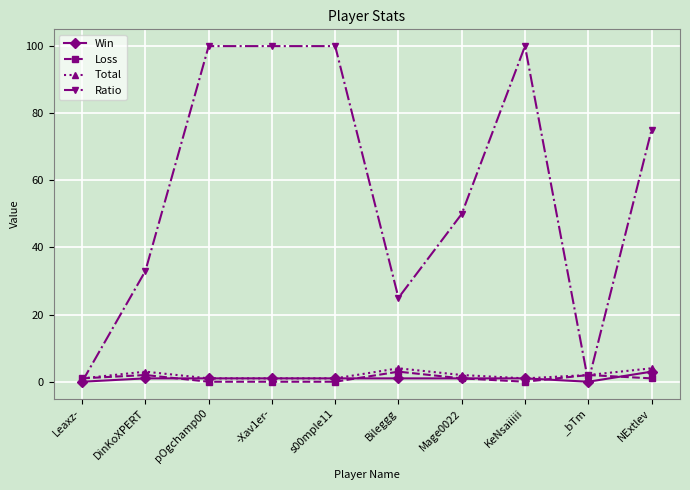

What is the difference between the Total values at Mage0022 and DinKoXPERT?

1